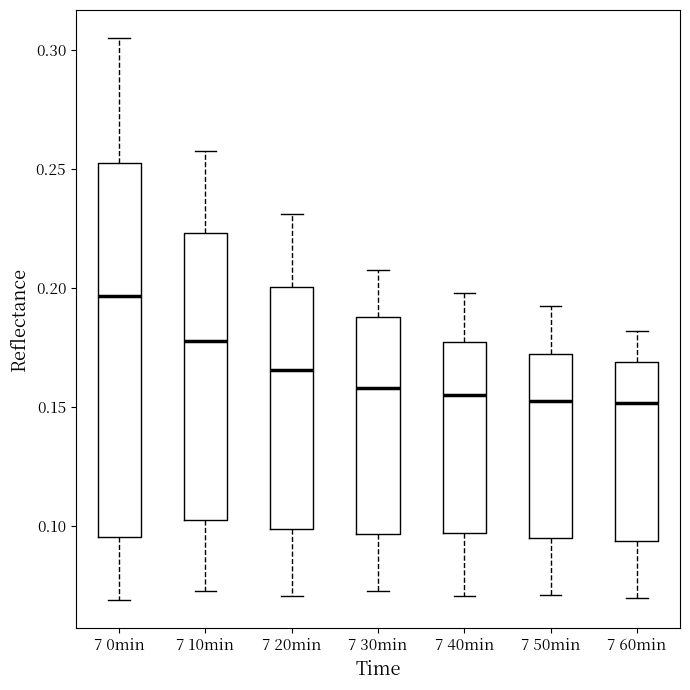

Where does the lower whisker of the box for 7 30min end on the y-axis? The values are not printed on the chart, so give them approximately, as read against the axis.

0.075